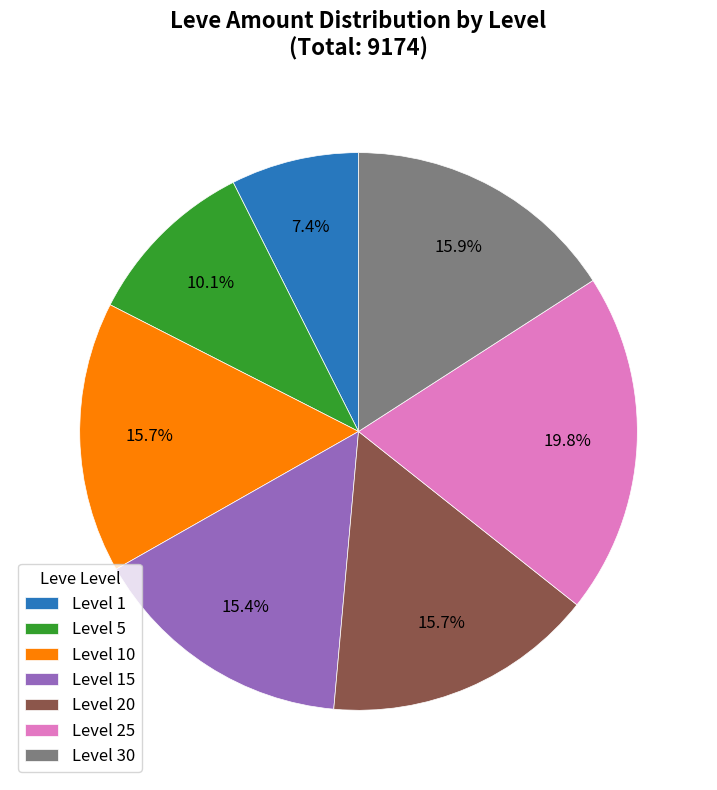

Do Level 5 and Level 1 together represent more than half of the pie?

No